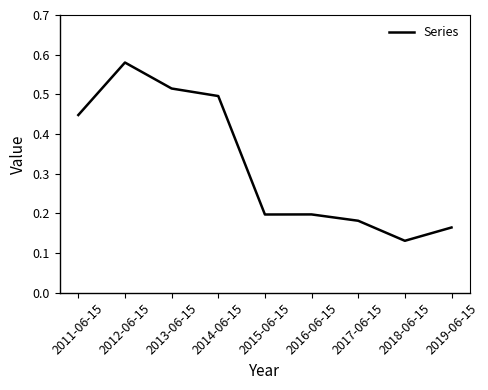

What position from the right is 2016-06-15?

4